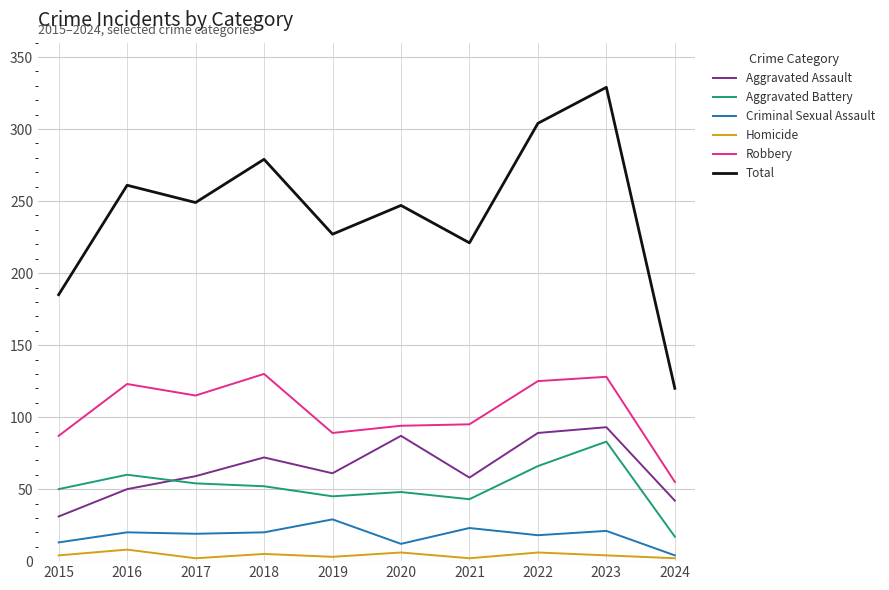

What is the greatest value displayed?

329